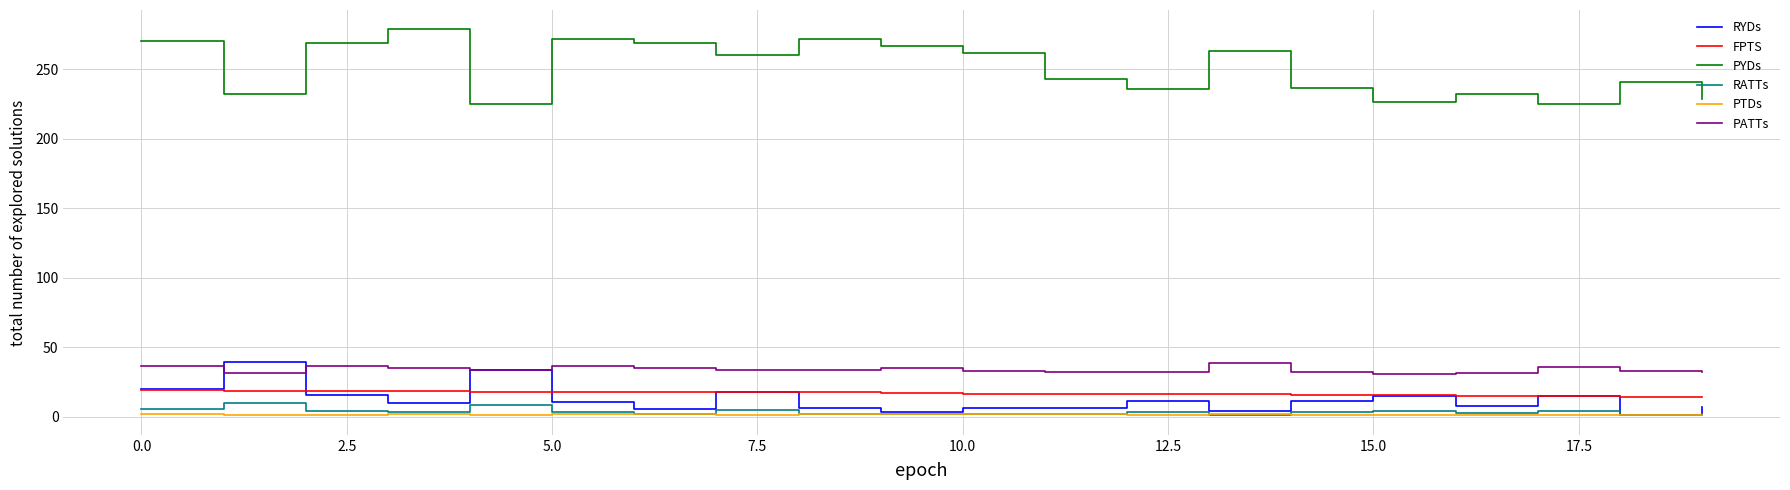

Which series has the largest range (max minus min)?

PYDs